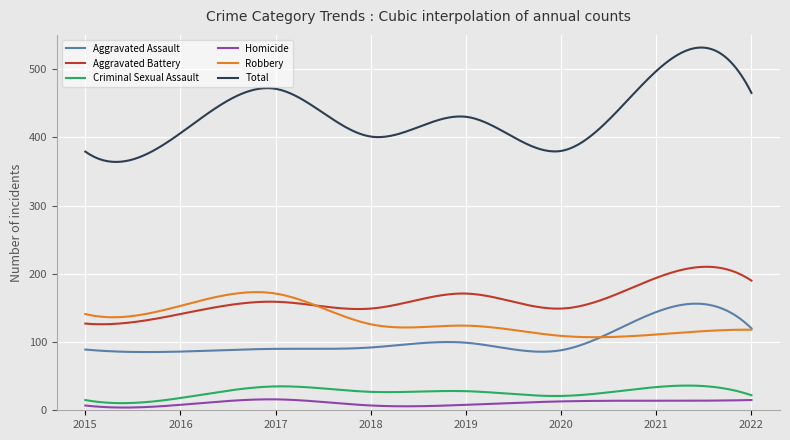

True or false: Aggravated Assault and Aggravated Battery cross at least once.

False